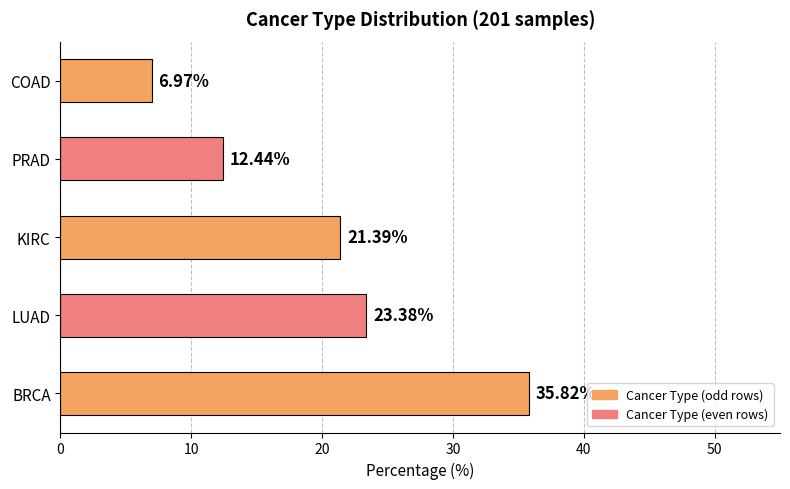

How many categories are shown in the chart?

5